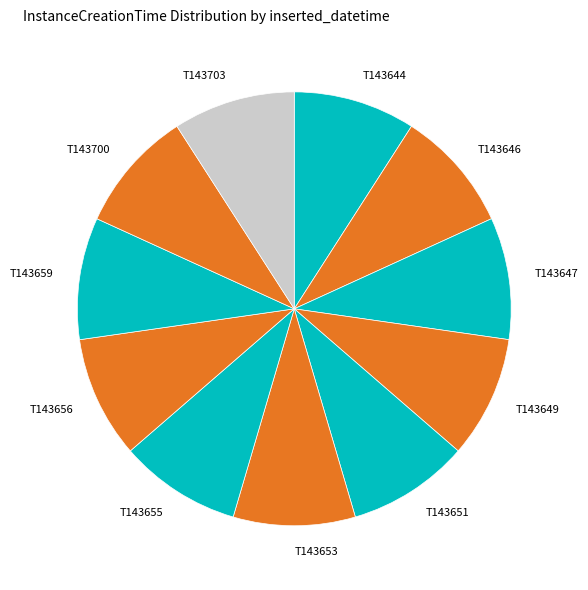

Approximately how many times larger is the value at T143649 compared to T143651?

1.0